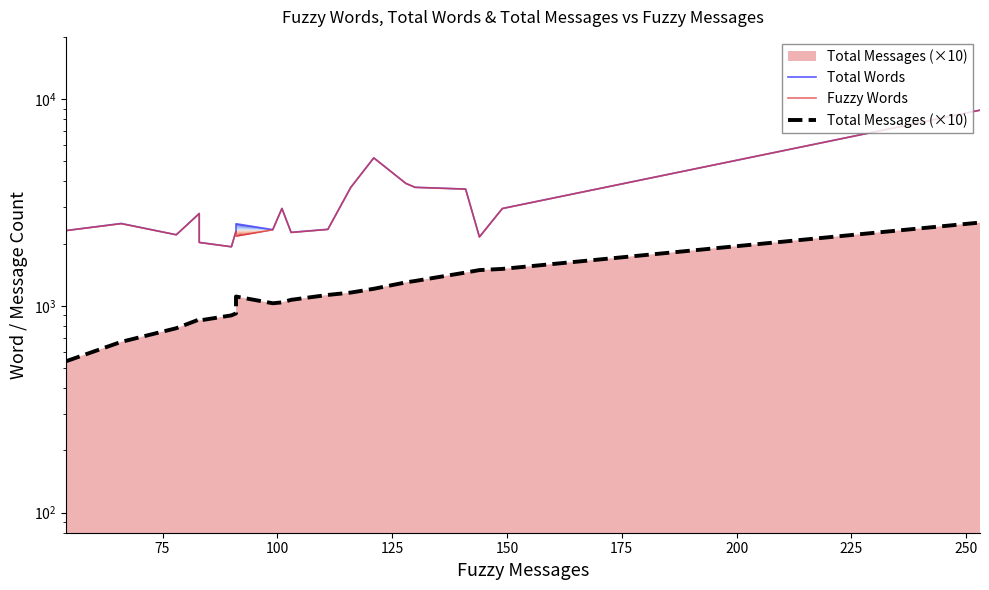

What are all the series names shown in the legend?

Total Words, Fuzzy Words, Total Messages (×10)